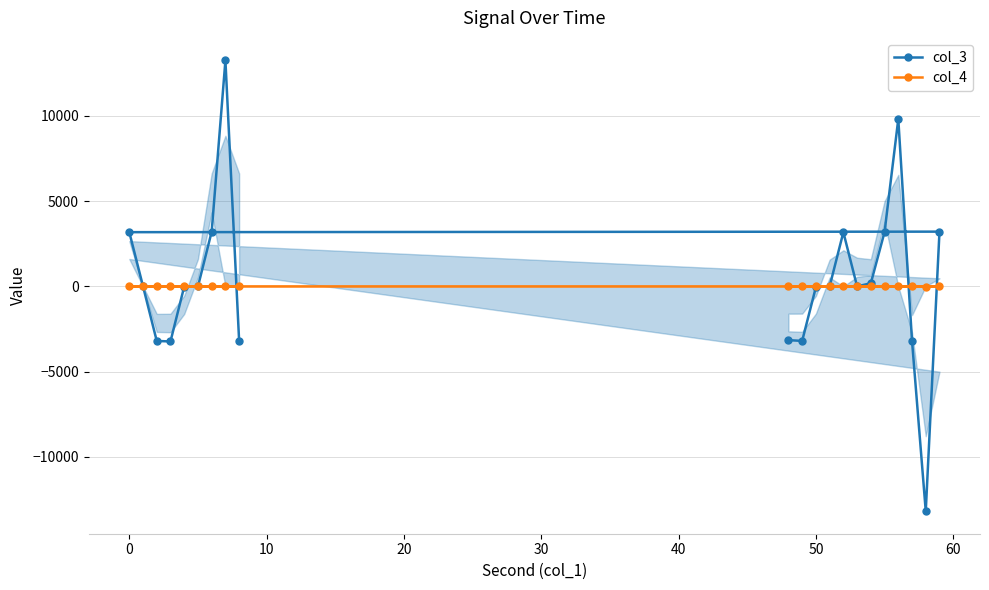

What is the highest value of the col_3 series?

13259.0